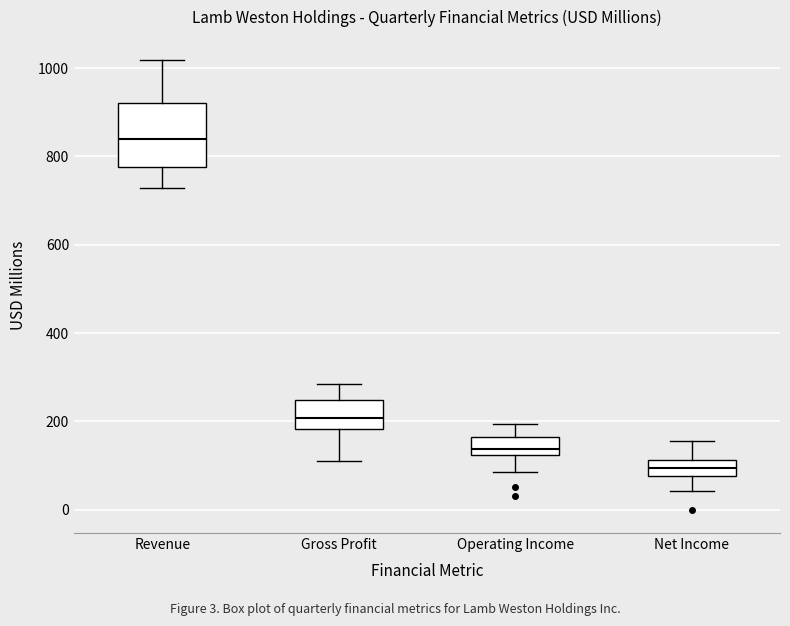

Reading left to right, read every box against the y-axis: the position of its median line, the range the box covers, and the ends of its whiskers. The values are not printed on the chart, so give them approximately, as read against the axis.

Revenue: median 840, box 780 to 920, whiskers 720 to 1020
Gross Profit: median 200, box 180 to 240, whiskers 120 to 280
Operating Income: median 140, box 120 to 160, whiskers 80 to 200
Net Income: median 100, box 80 to 120, whiskers 40 to 160